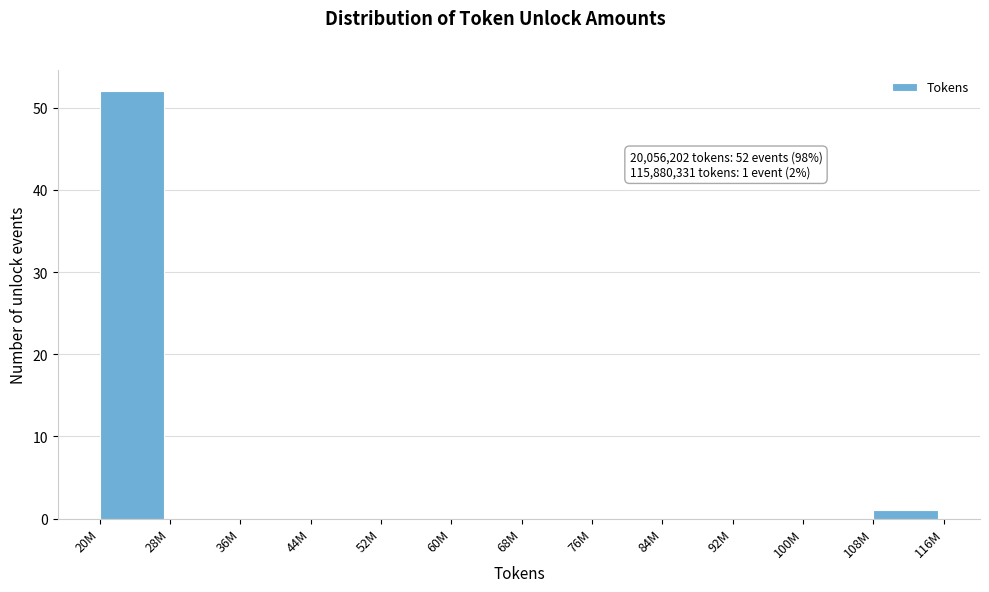

Reading left to right, extract all data points from this chart.

20M=52	28M=0	36M=0	44M=0	52M=0	60M=0	68M=0	76M=0	84M=0	92M=0	100M=0	108M=1